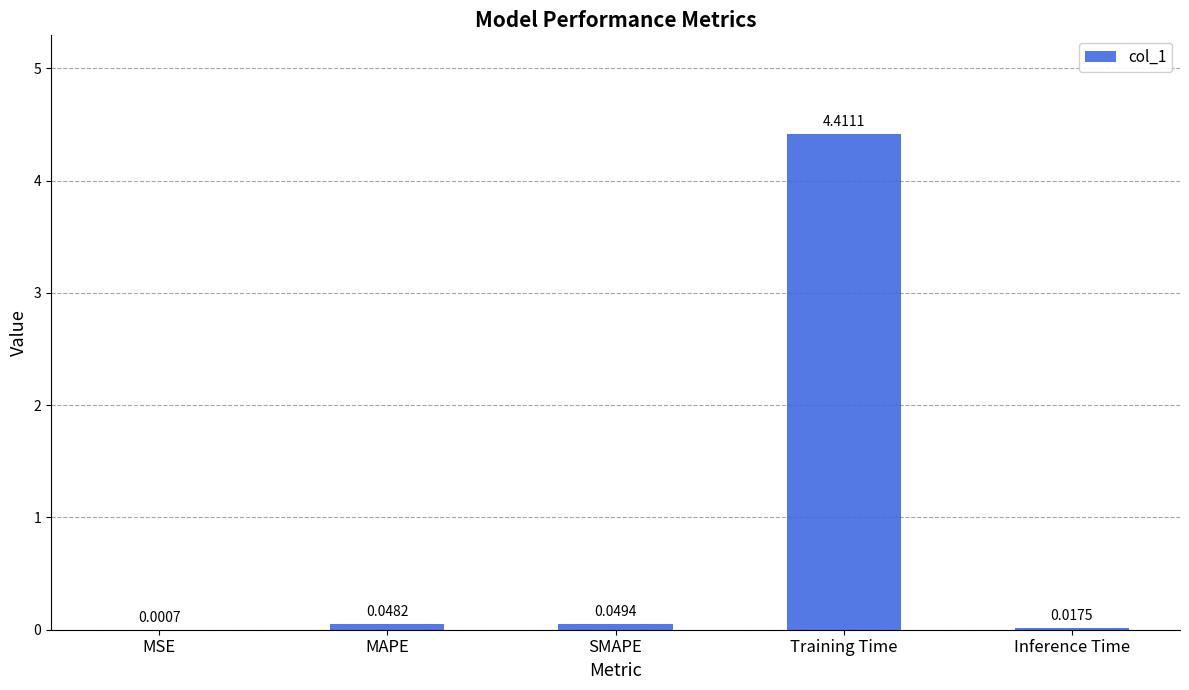

What is the average value?

0.9